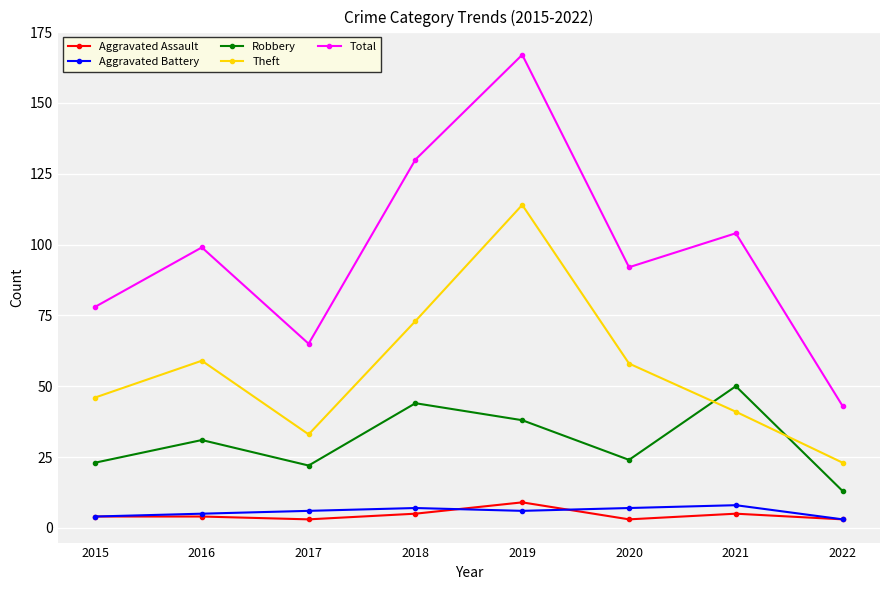

The value of Theft at 2016 is 59. True or false?

True